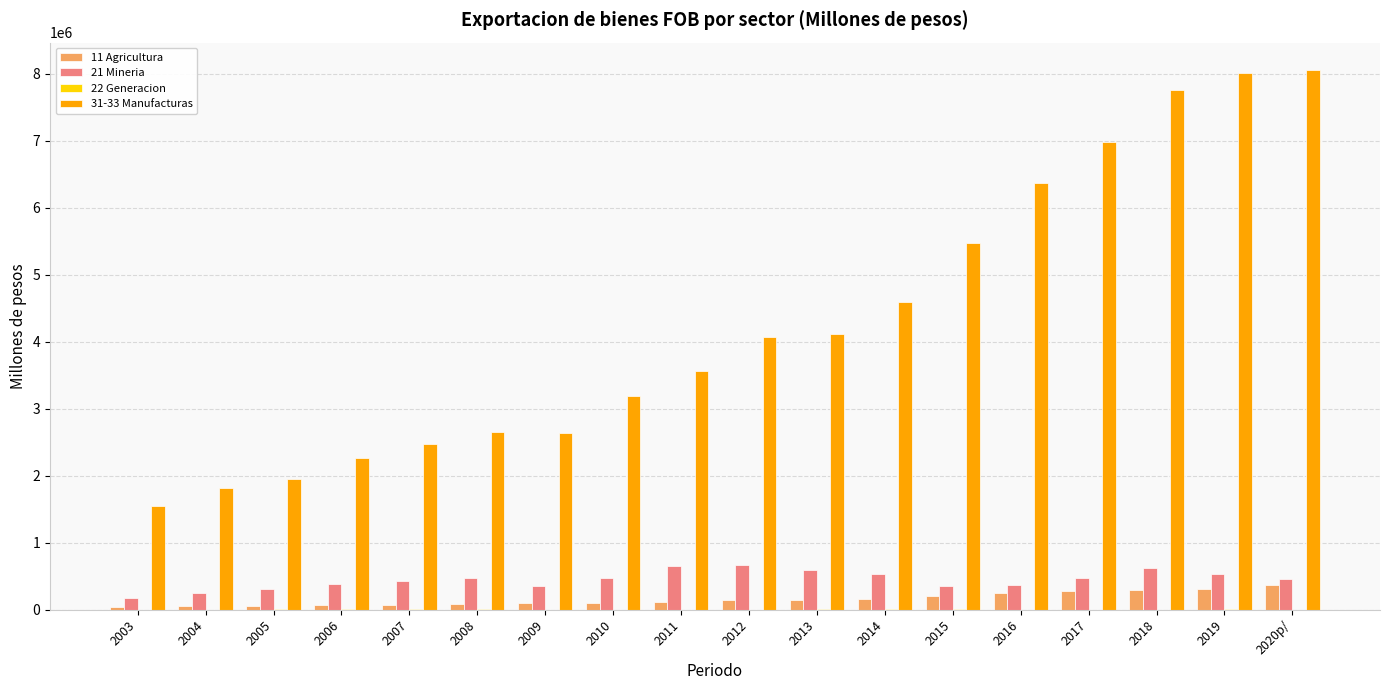

The value of 11 Agricultura at 2018 is 289898.0. True or false?

True